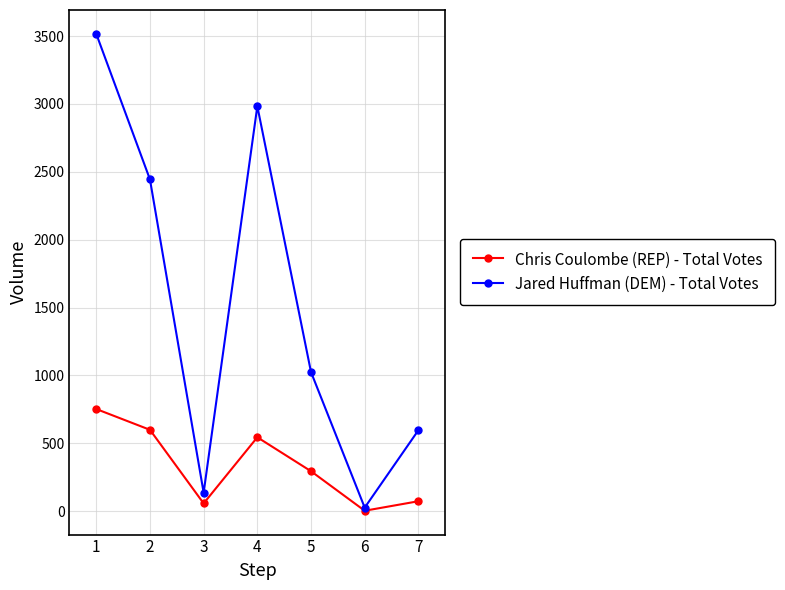

What is the maximum value shown in the chart?

3516